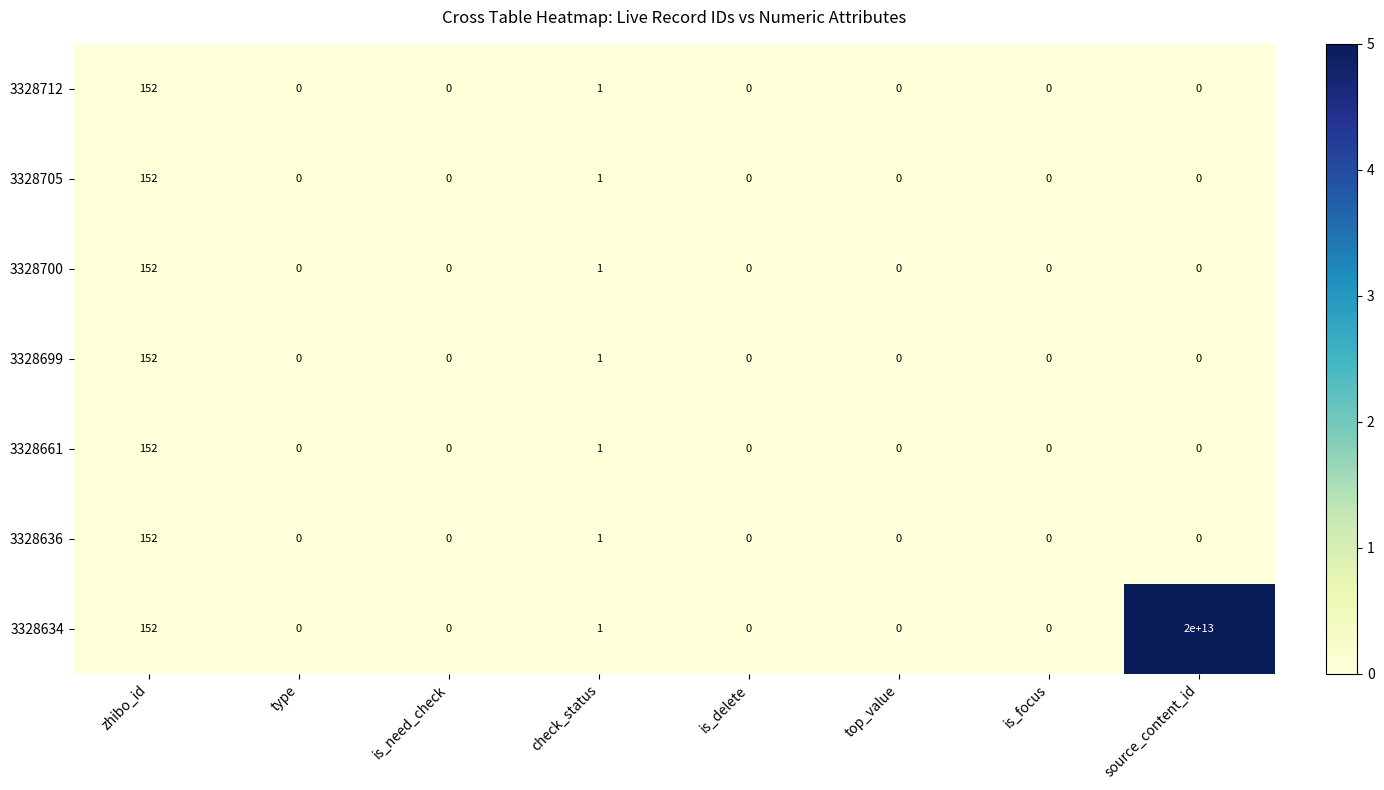

Which series has the largest range (max minus min)?

3328634